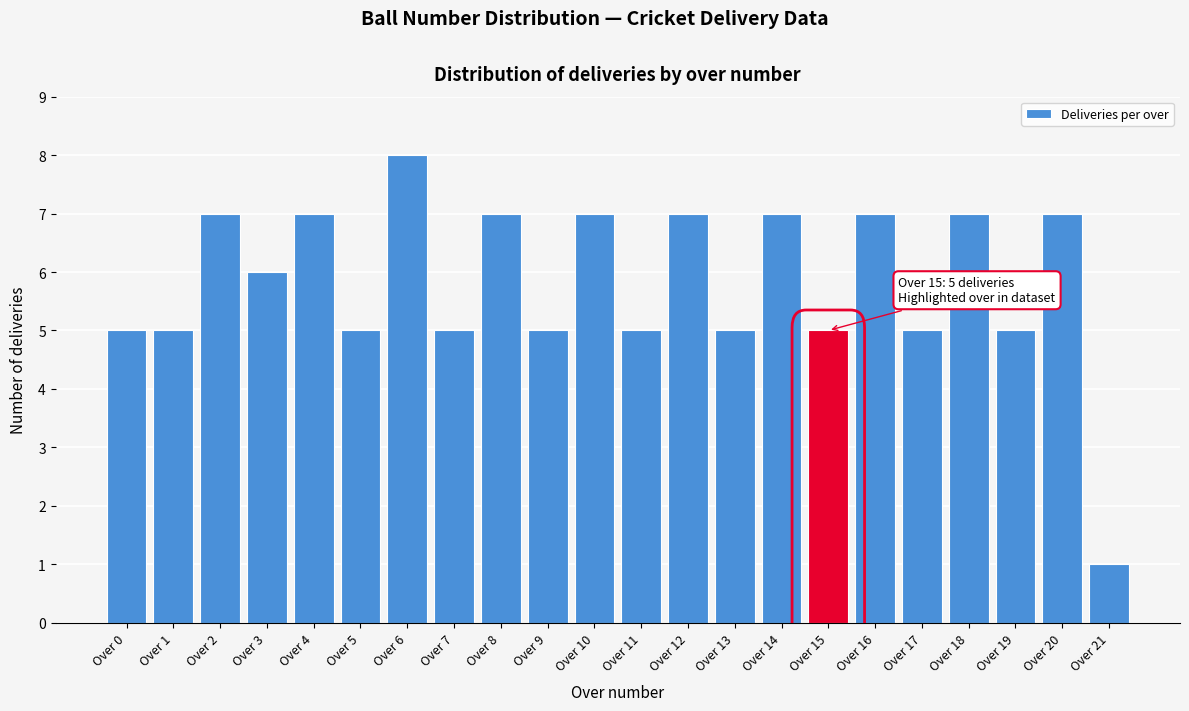

Reading right to left, extract all data points from this chart.

Over 21=1	Over 20=7	Over 19=5	Over 18=7	Over 17=5	Over 16=7	Over 15=5	Over 14=7	Over 13=5	Over 12=7	Over 11=5	Over 10=7	Over 9=5	Over 8=7	Over 7=5	Over 6=8	Over 5=5	Over 4=7	Over 3=6	Over 2=7	Over 1=5	Over 0=5